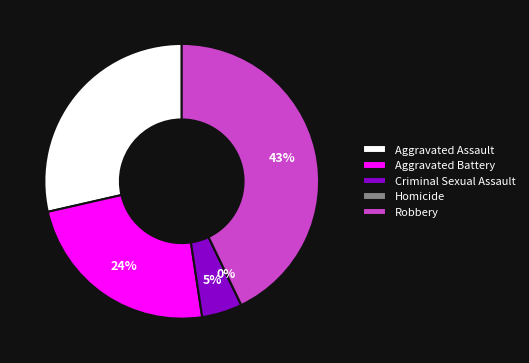

True or false: Homicide accounts for 6% of the total.

False